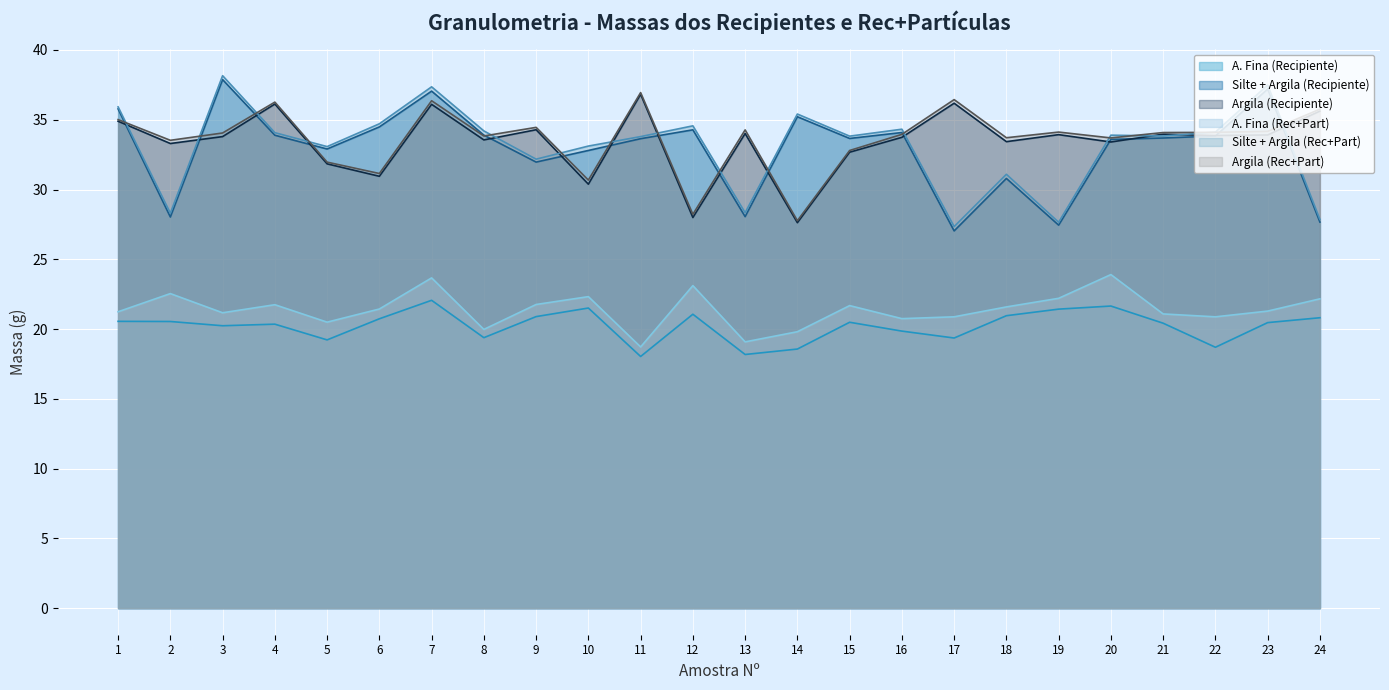

The A. Fina (Rec+Part) series shows 9.4 at 4. True or false?

False